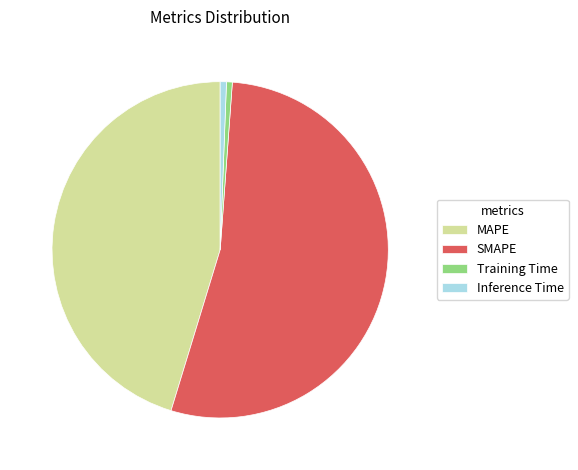

Do SMAPE and Training Time together represent more than half of the pie?

Yes